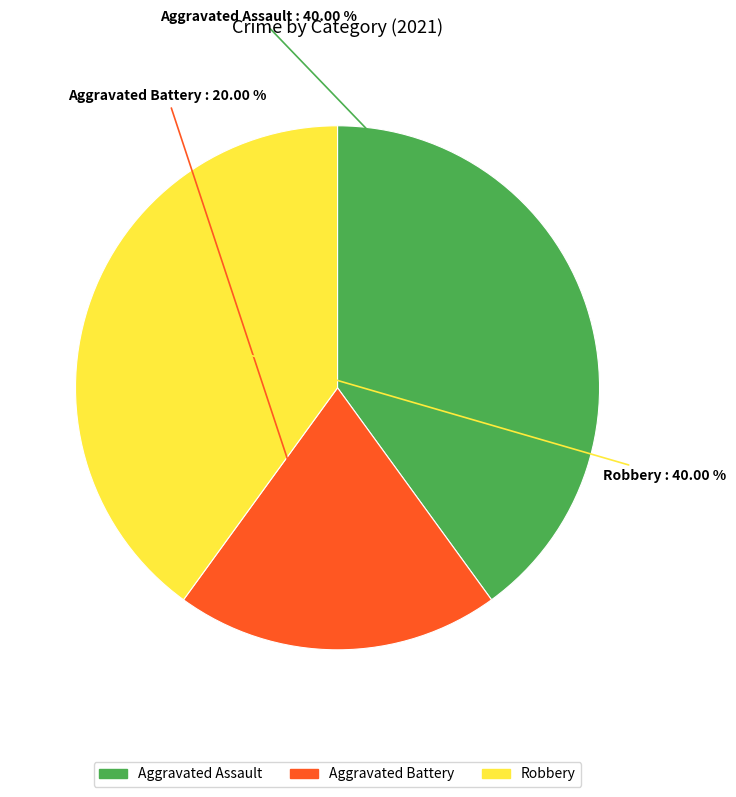

To the nearest percent, what is the difference between the largest and smallest slice percentages?

20%